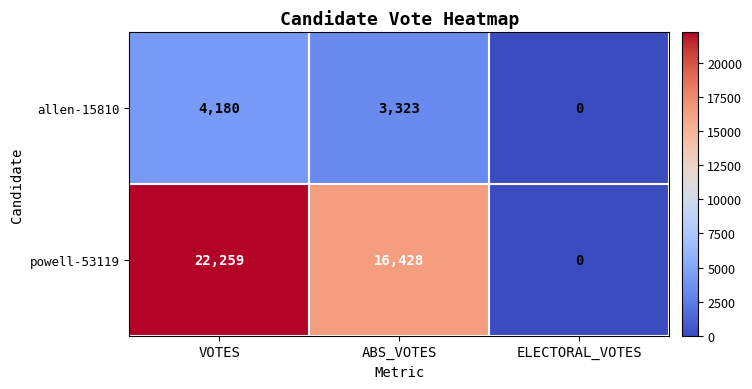

Reading right to left, list all the values displayed in this chart.

allen-15810: 0	3323	4180
powell-53119: 0	16428	22259